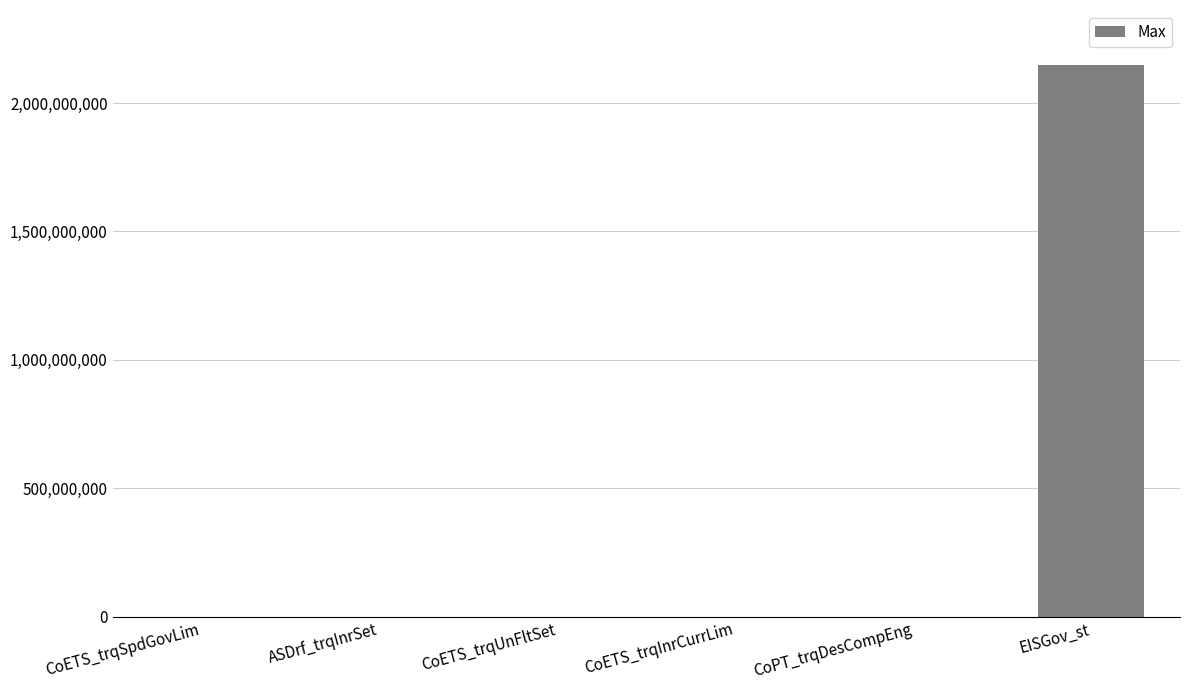

The chart shows a value of 3405215524.4 at EISGov_st. True or false?

False